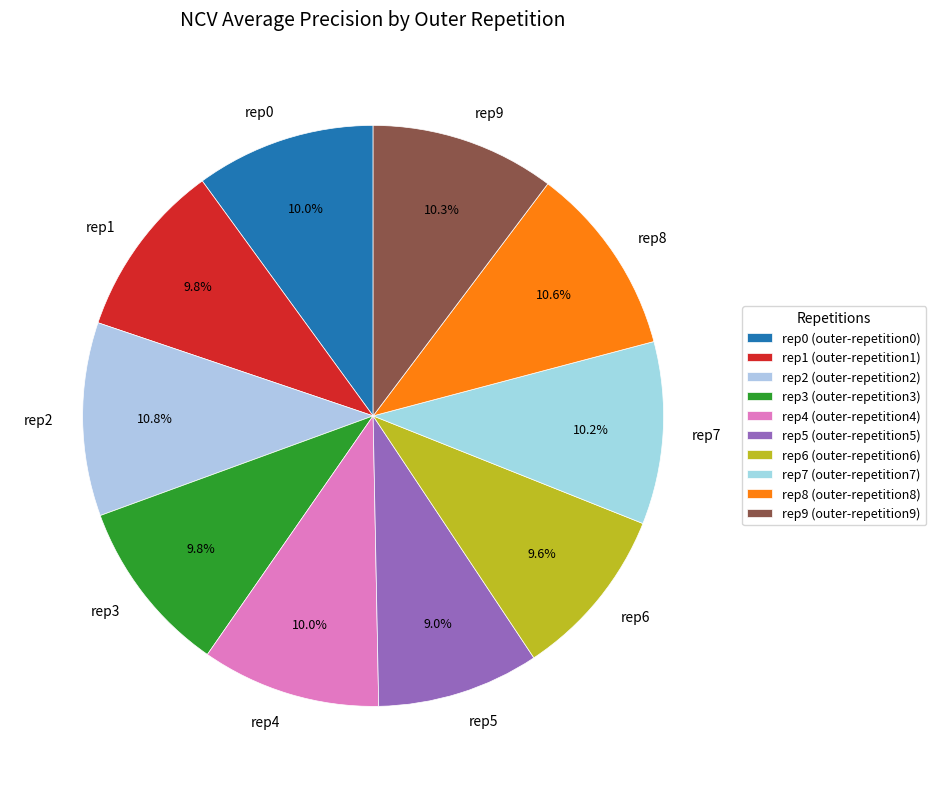

To the nearest percent, what is the average slice percentage?

10%